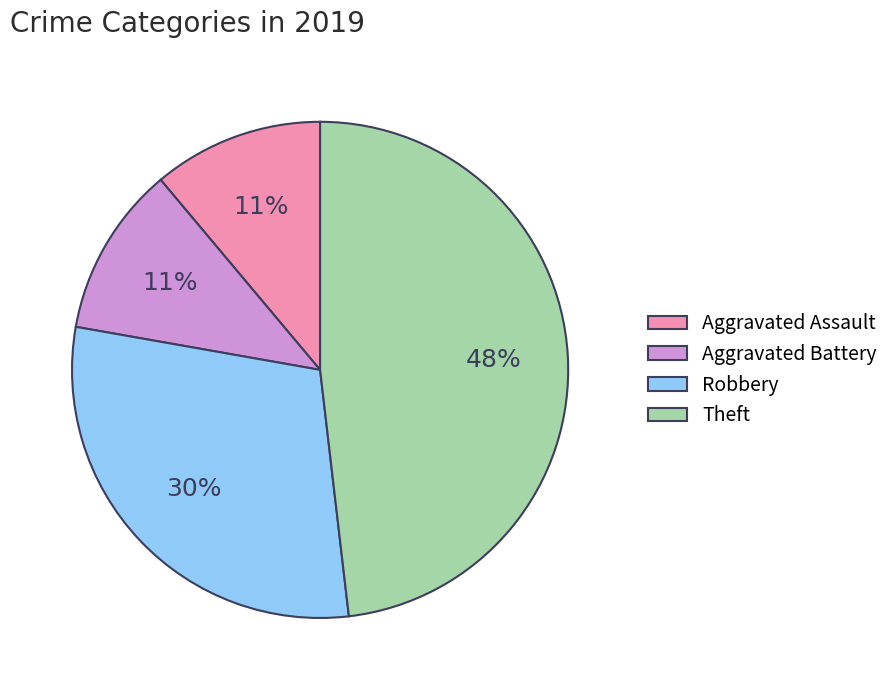

Is there a majority slice in this chart?

No